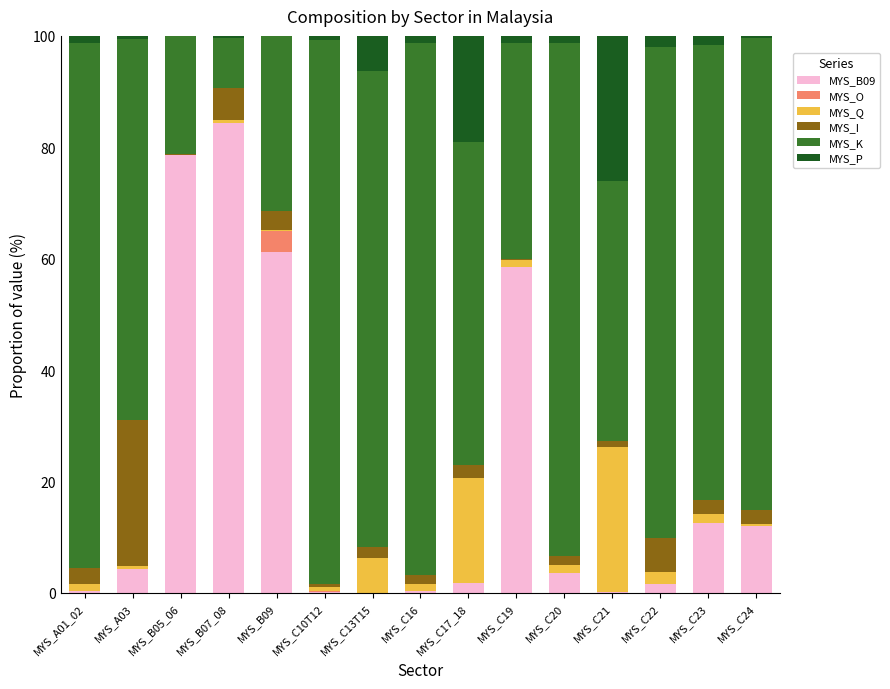

What is the difference between the second highest and minimum values in the MYS_B09 series?

78.6